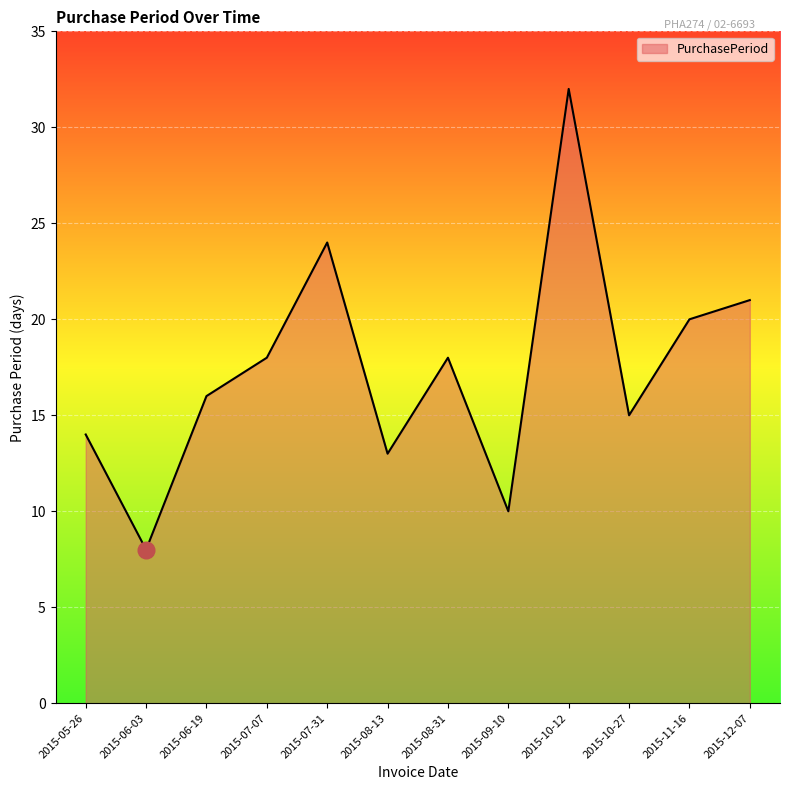

What is the minimum value shown in the chart?

8